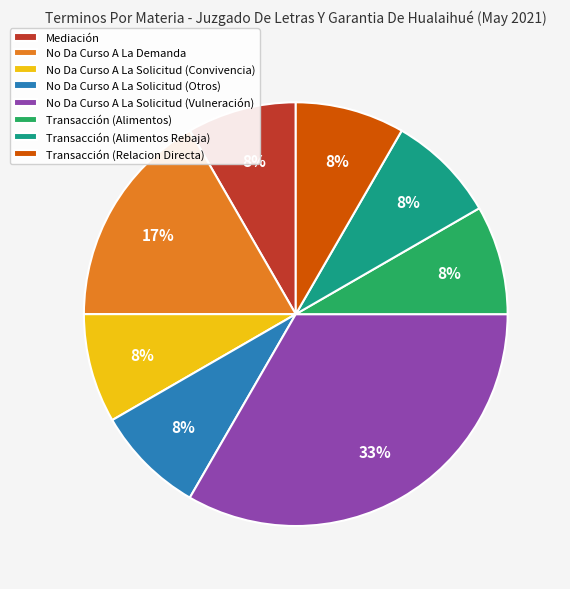

Approximately how many times larger is the value at Transacción (Alimentos Rebaja) compared to Mediación?

1.0